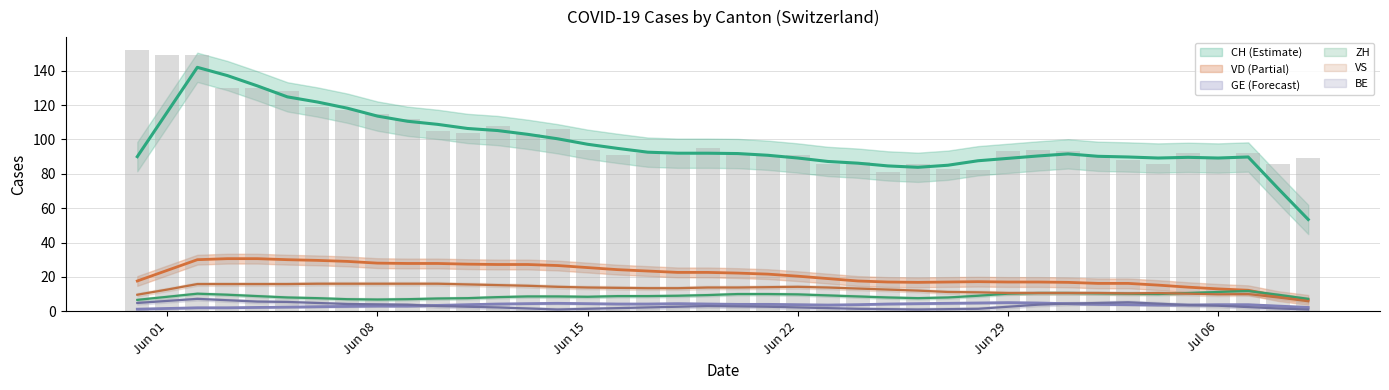

Are the bars horizontal?

No